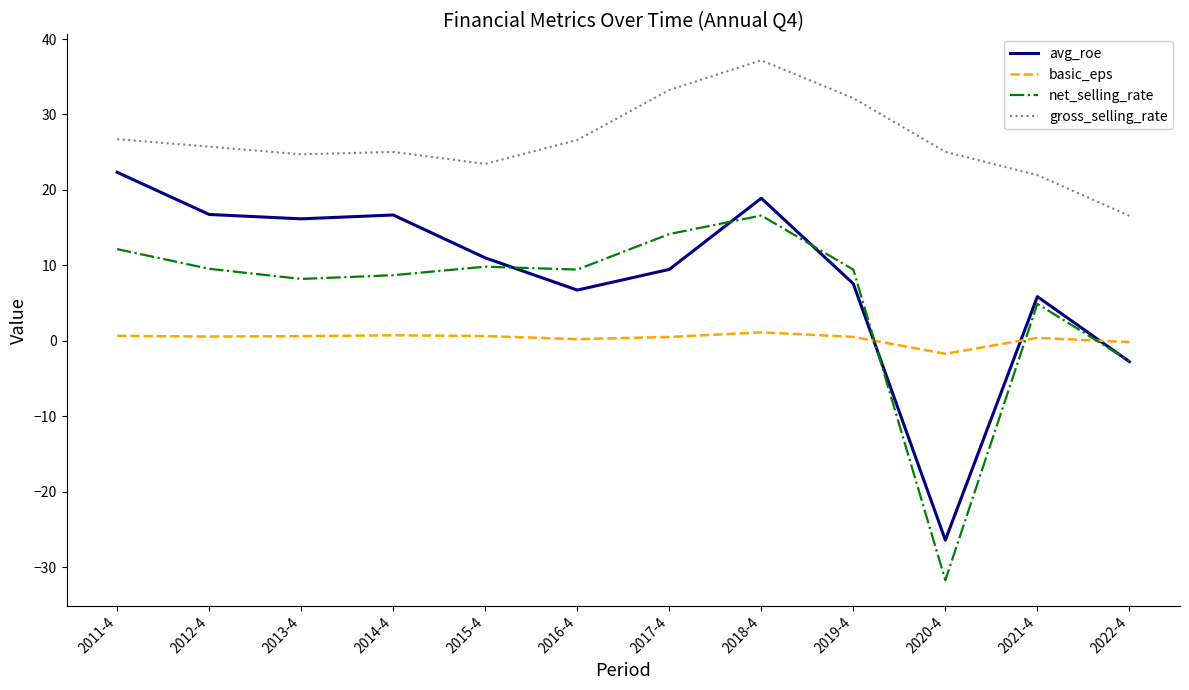

Is the value of basic_eps at 2016-4 greater than the value of net_selling_rate at 2017-4?

No